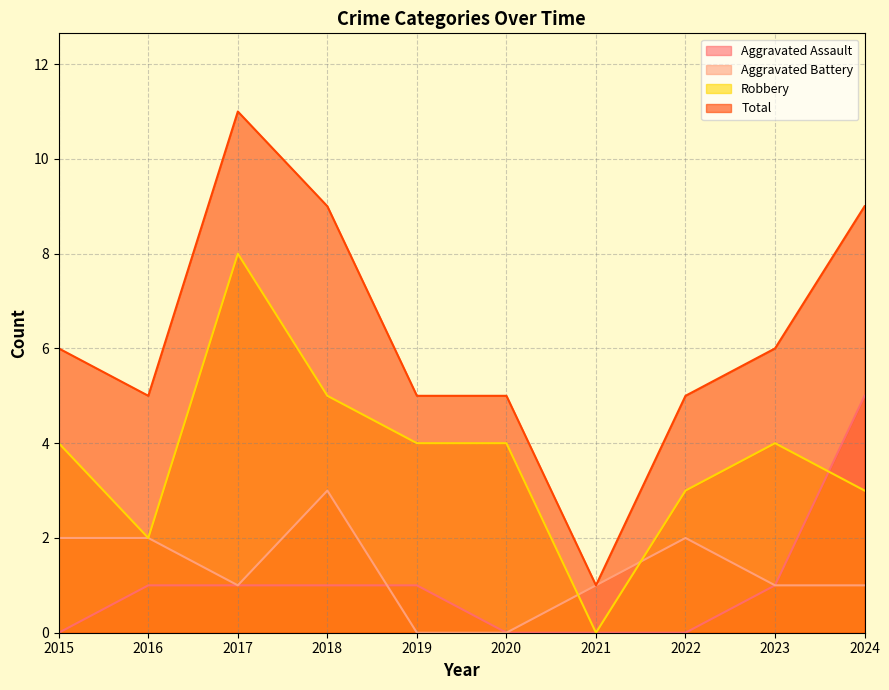

True or false: Aggravated Battery has a value of 0 at 2020.

True